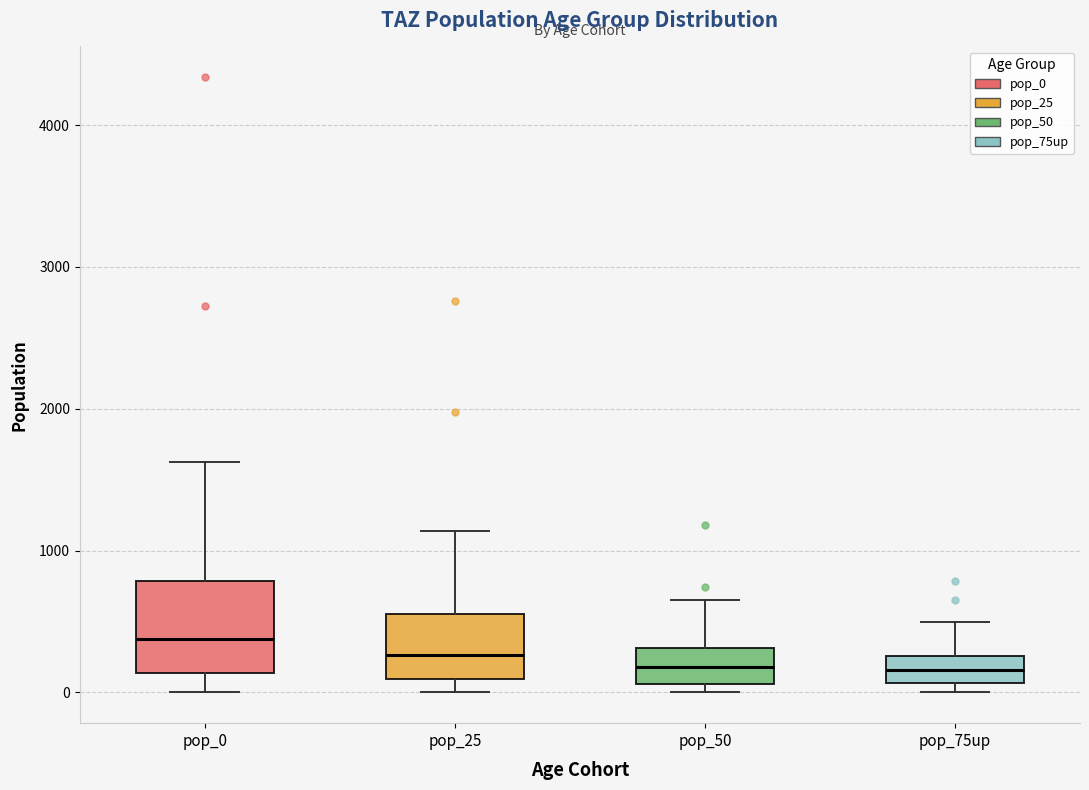

Reading left to right, read every box against the y-axis: the position of its median line, the range the box covers, and the ends of its whiskers. The values are not printed on the chart, so give them approximately, as read against the axis.

pop_0: median 400, box 100 to 800, whiskers 0 to 1600
pop_25: median 300, box 100 to 600, whiskers 0 to 1100
pop_50: median 200, box 100 to 300, whiskers 0 to 600
pop_75up: median 200, box 100 to 300, whiskers 0 to 500